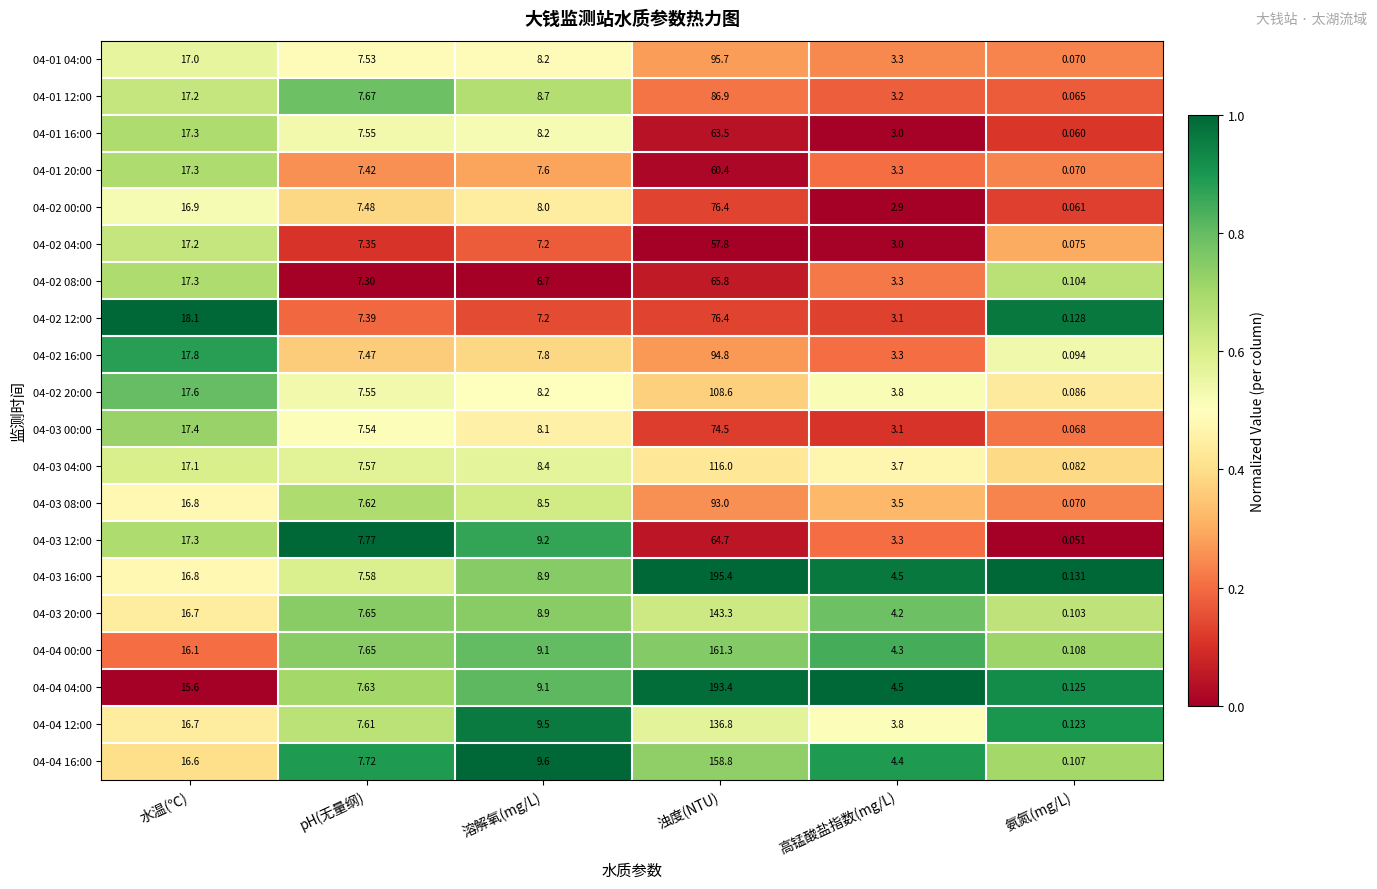

At which label is 04-04 04:00 closest to 96?

水温(℃)